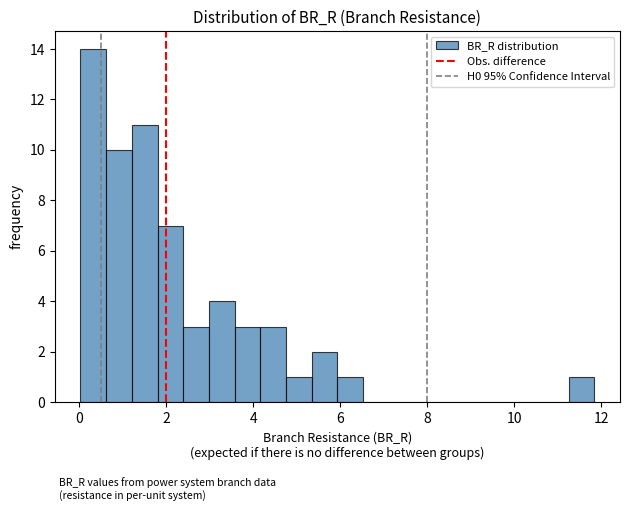

Read against the x-axis, roughly where is the centre of the tallest bar?

0.4